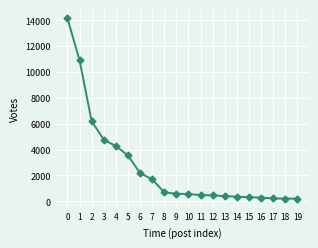

How many lines are shown in the chart?

1